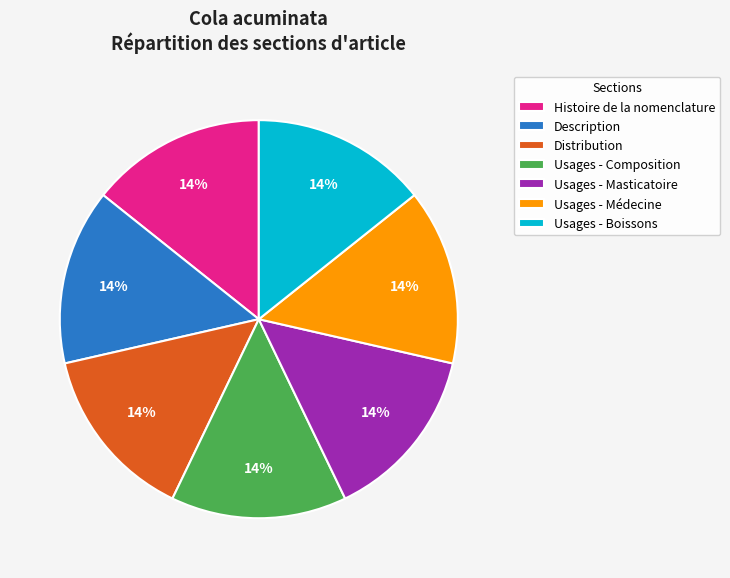

What is the ratio of the value at Usages - Masticatoire to the value at Distribution?

1.0